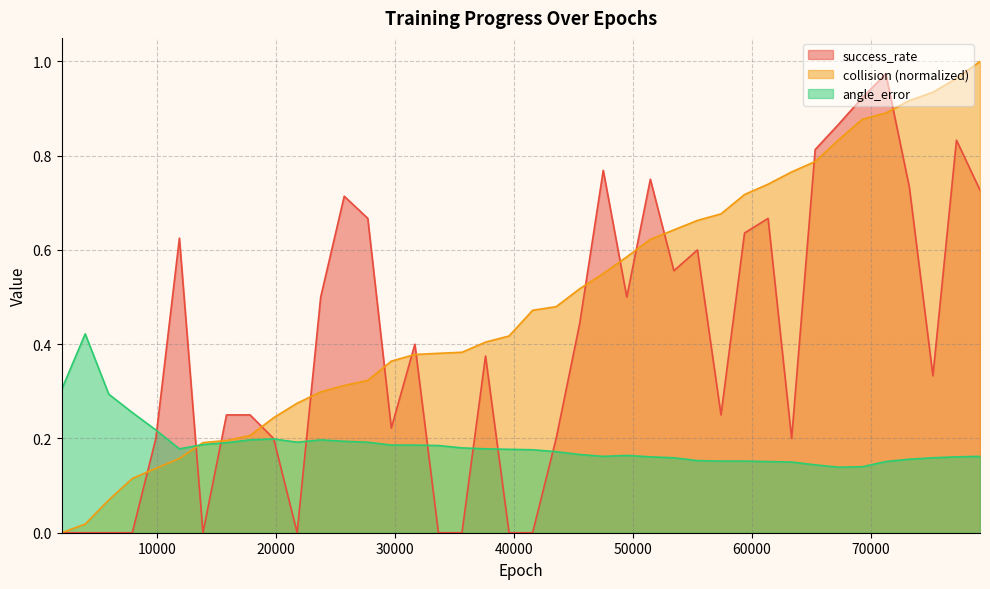

The value of collision_norm at 55440 is 0.7. True or false?

True